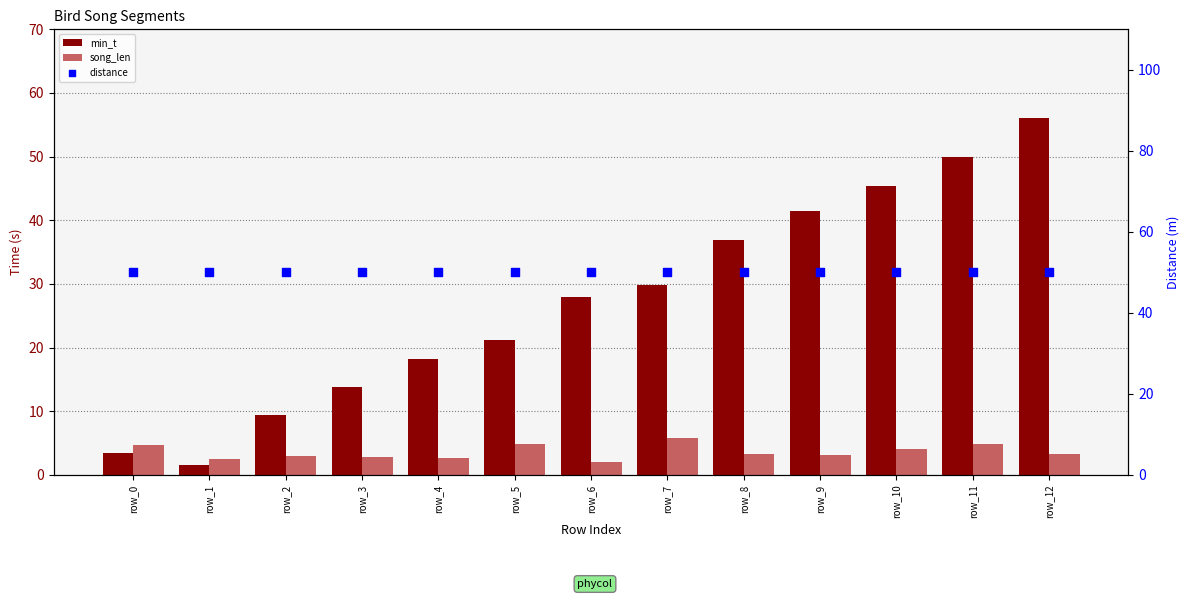

Which series has the largest total across all categories?

distance